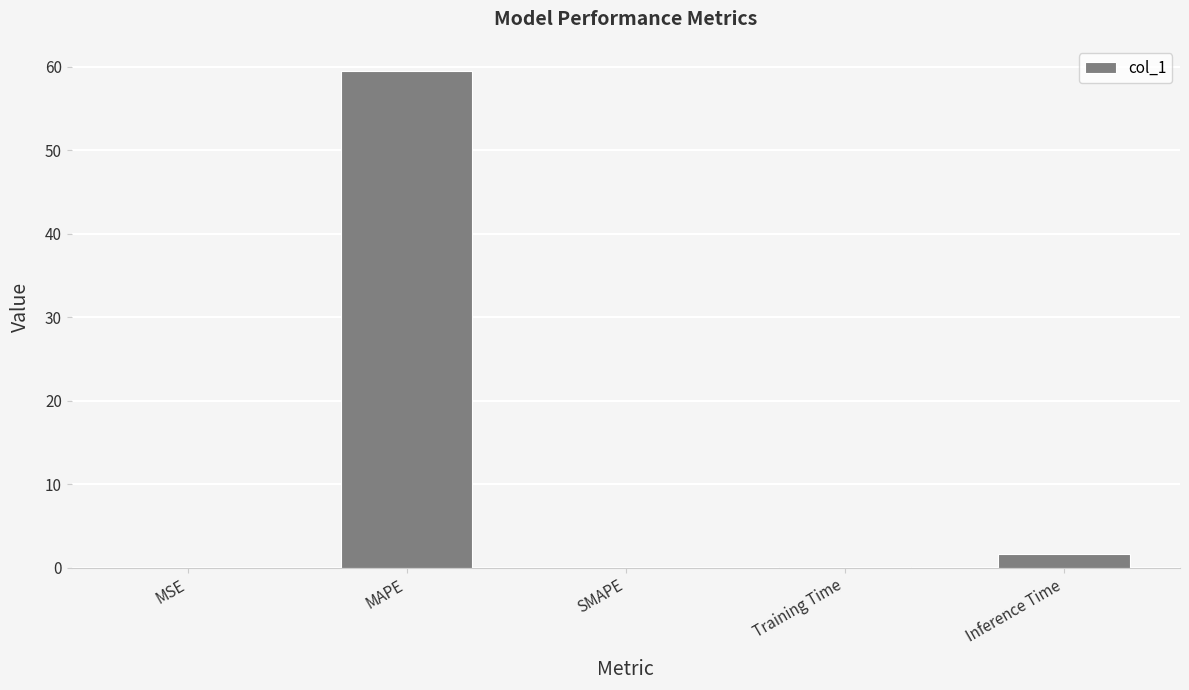

Does the chart contain stacked bars?

No